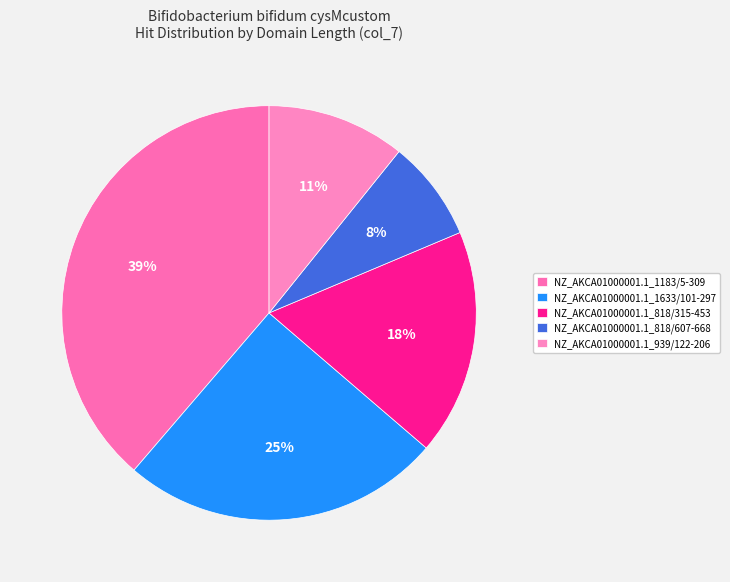

What is the ratio of the value at NZ_AKCA01000001.1_818/607-668 to the value at NZ_AKCA01000001.1_1633/101-297?

0.3